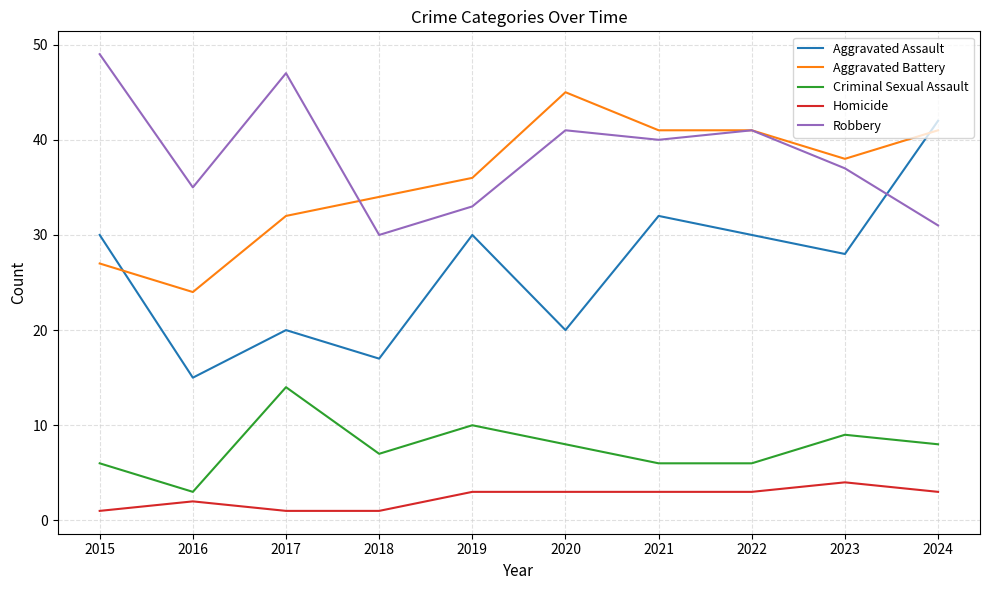

Which series has the widest spread of values?

Aggravated Assault